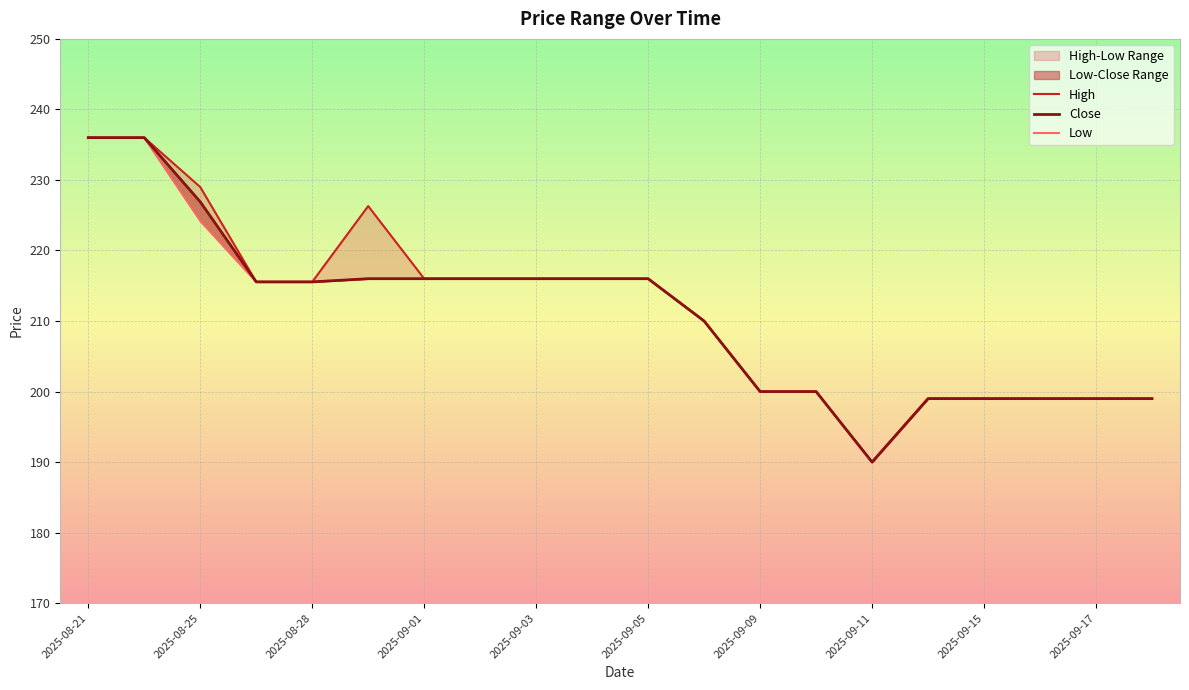

The Close series shows 86.9 at 2025-09-03. True or false?

False